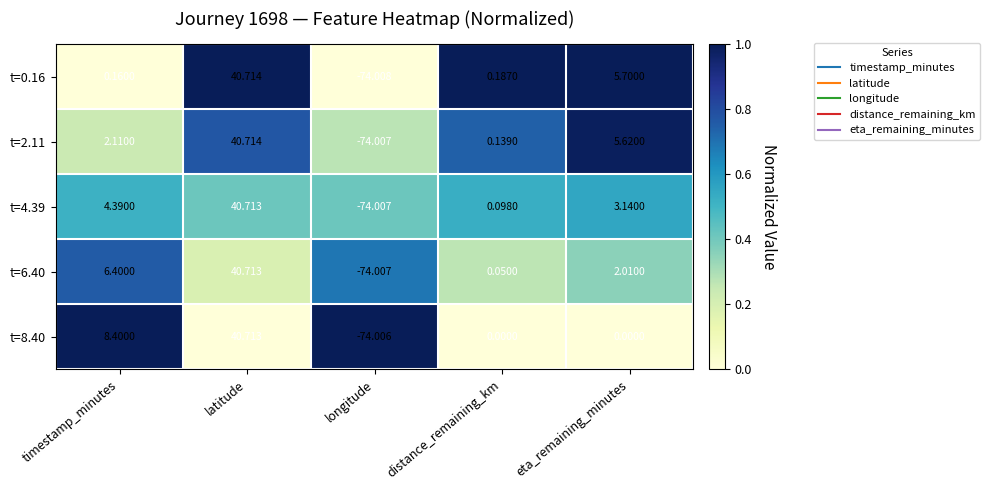

At which label does t=2.11 reach its minimum?

longitude